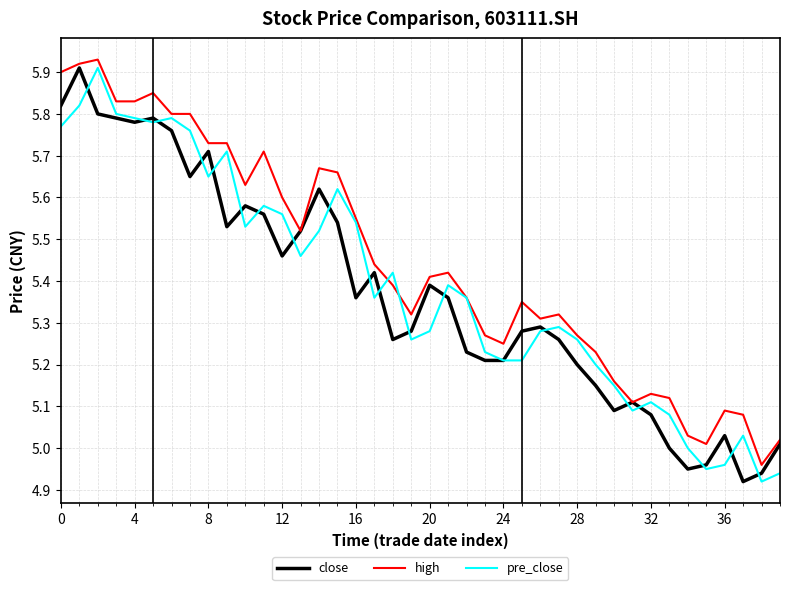

Is this an area chart (filled region under the line)?

No